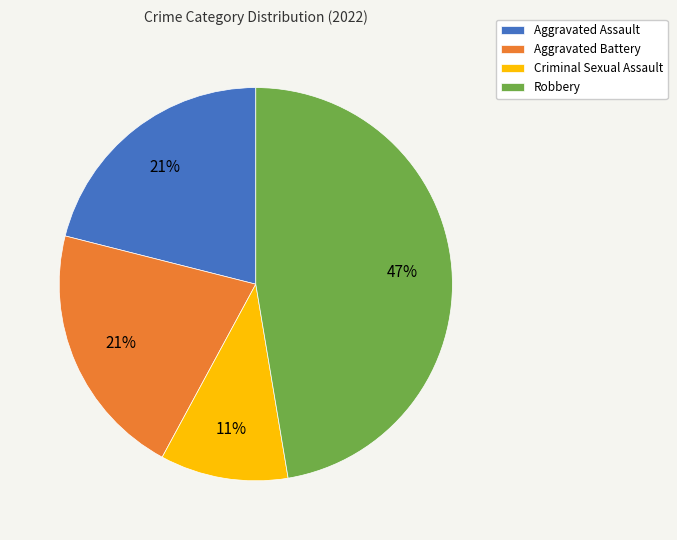

Is Aggravated Battery the majority of the pie?

No